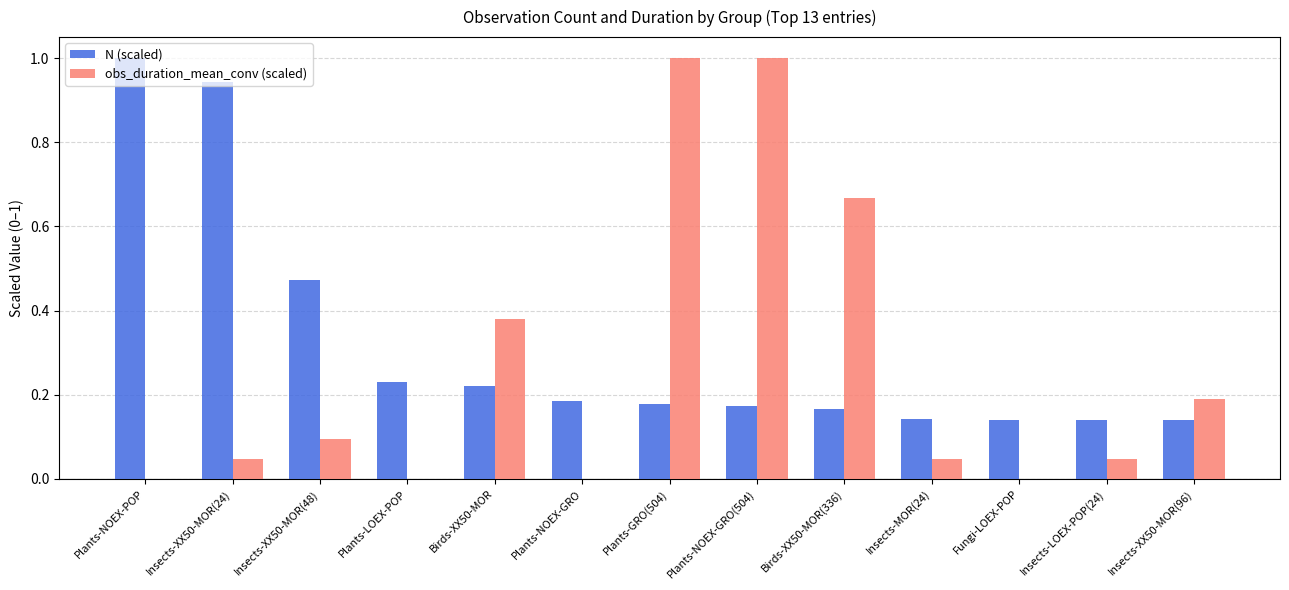

Which series has the largest total across all categories?

N (scaled)